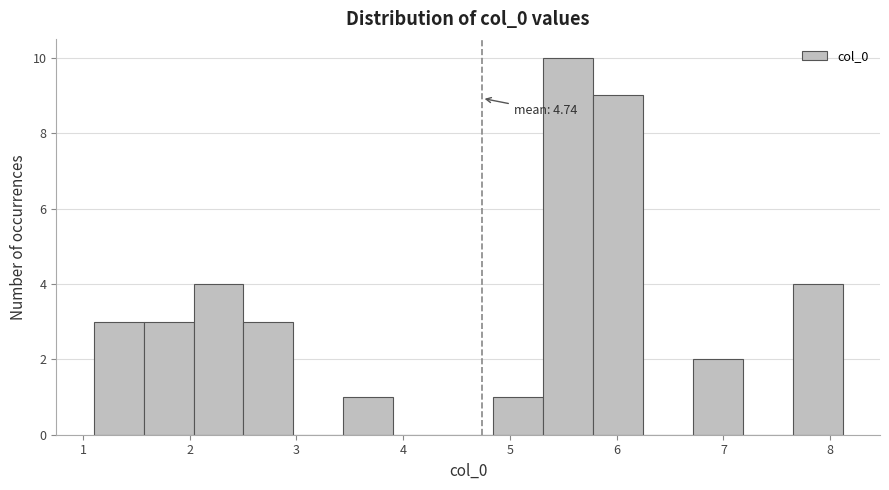

Over which range of the x-axis is the bar tallest?

5.3 to 5.8